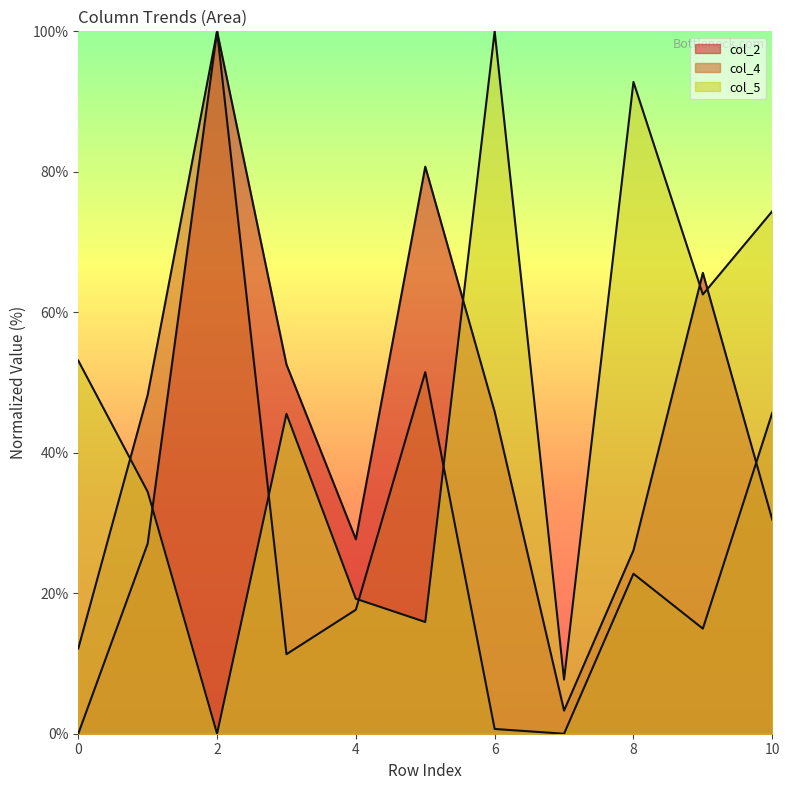

The col_4 series shows 14.2 at 1. True or false?

False